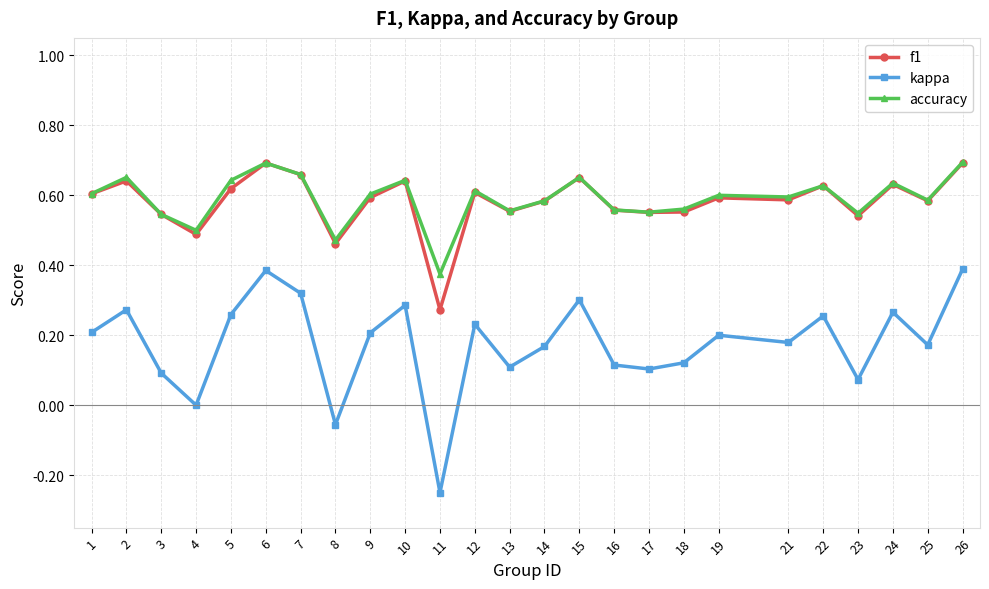

The value of kappa at 8 is -0.0. True or false?

False